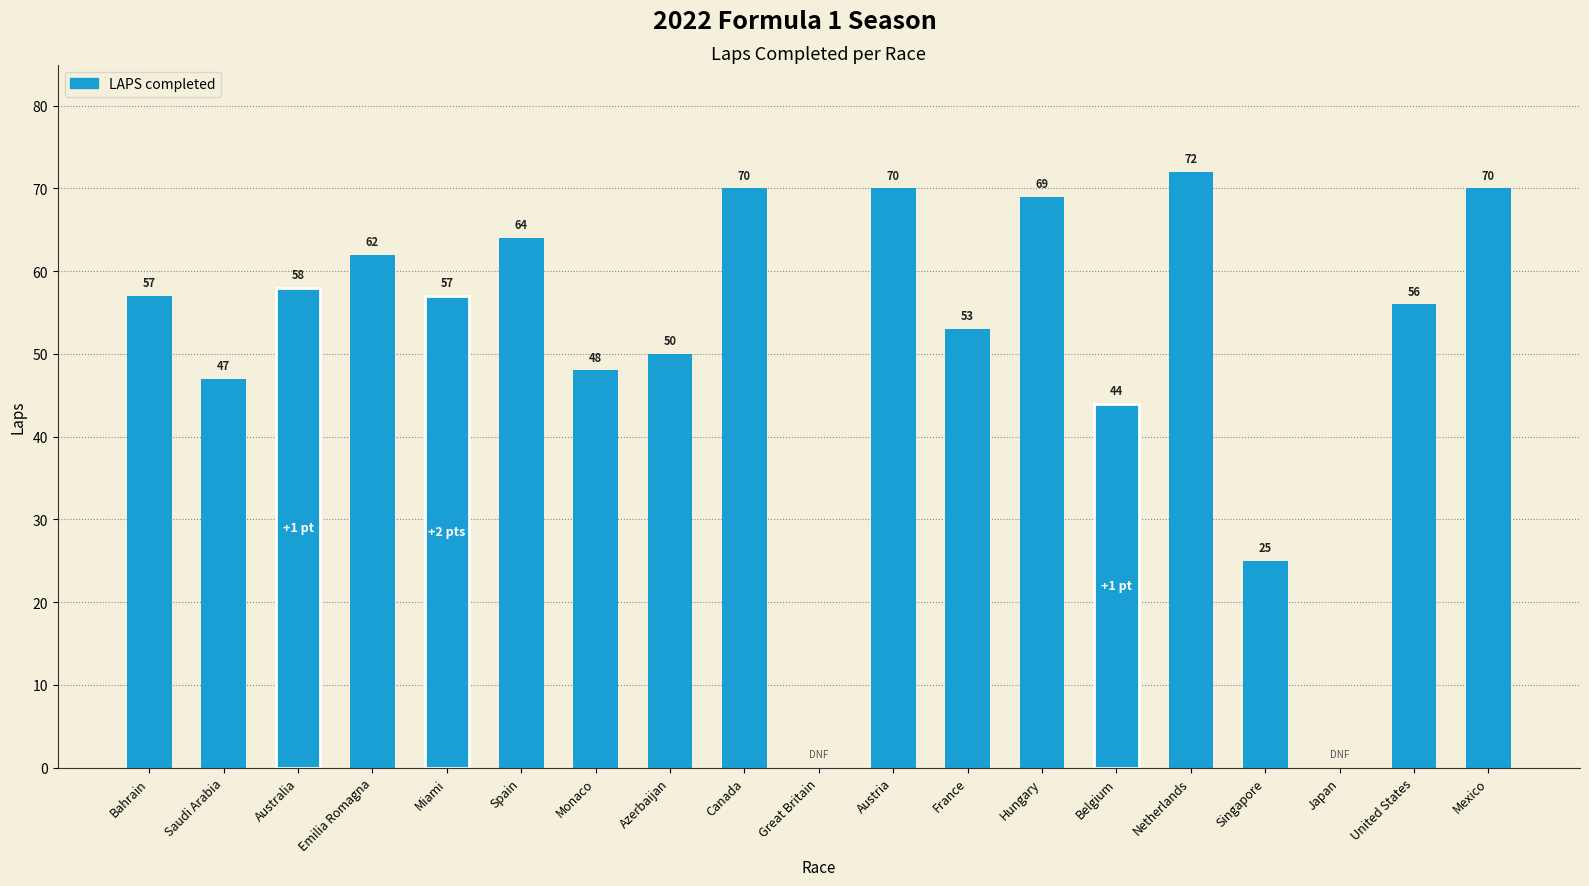

Reading left to right, extract all data points from this chart.

57	47	58	62	57	64	48	50	70	0	70	53	69	44	72	25	0	56	70